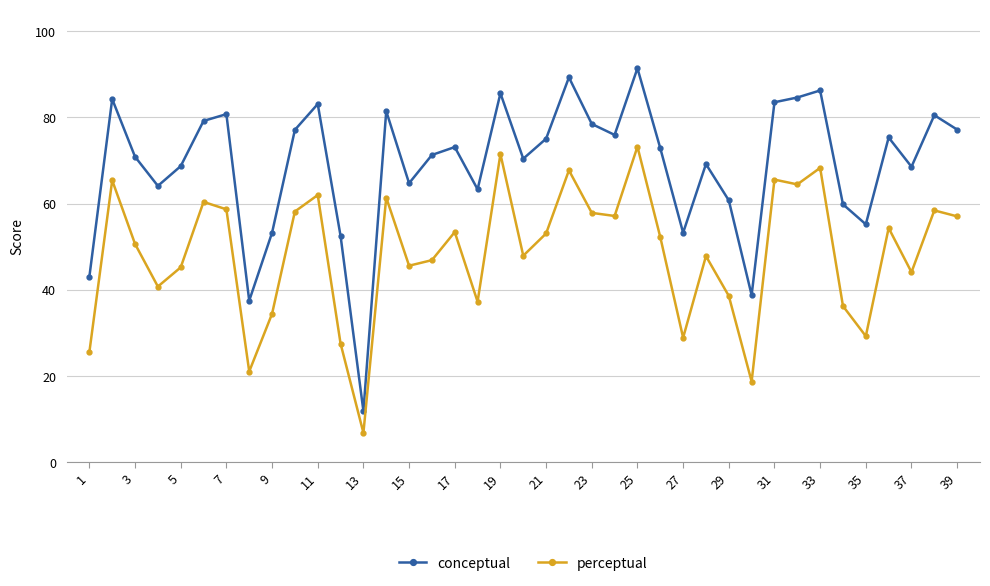

Which series has the largest total across all categories?

conceptual